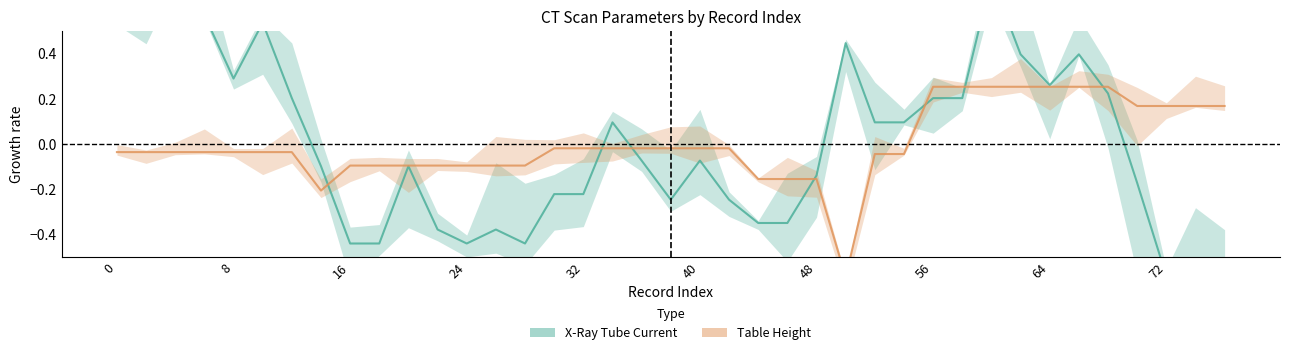

How many intersections are there between X-Ray Tube Current and Table Height?

7